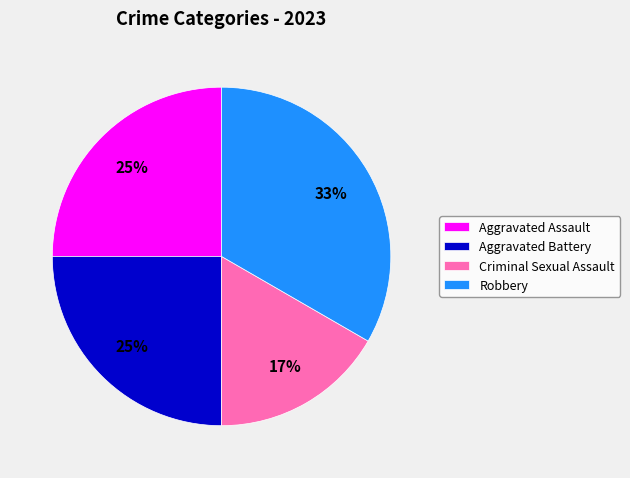

To the nearest percent, what percentage of the pie is Aggravated Assault?

25%